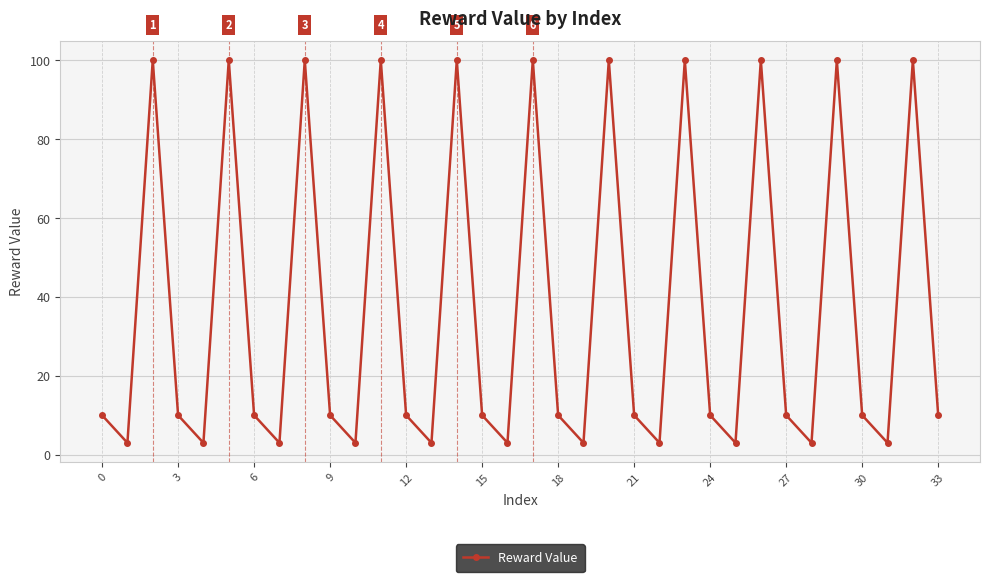

What is the value of the 30th point from the left?

100